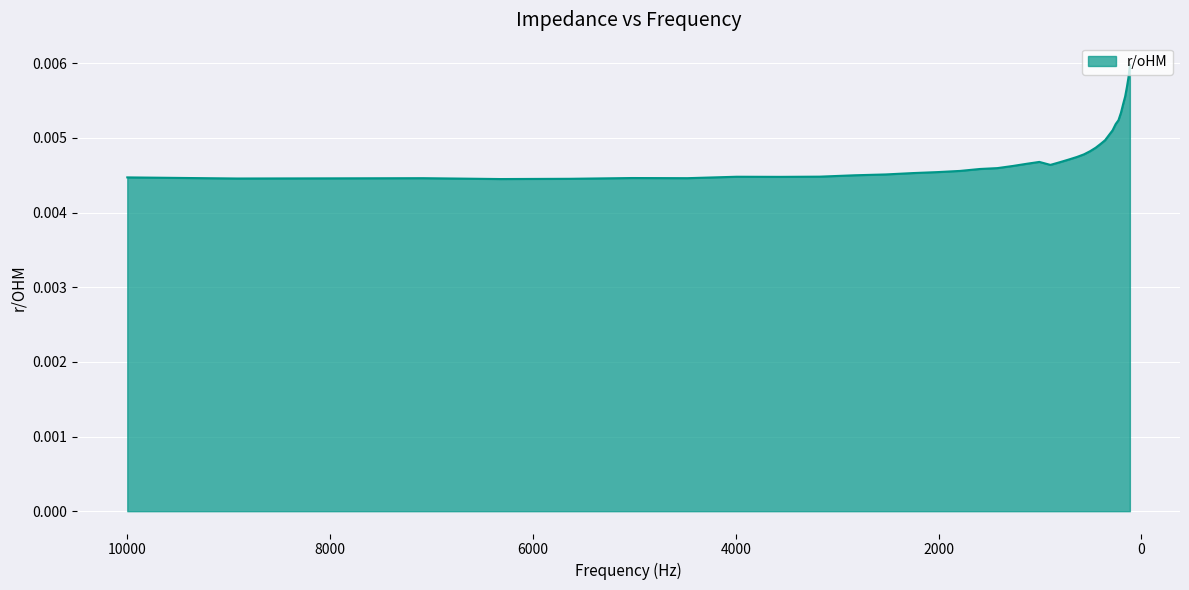

List the labels in order of value, largest first.

113.6, 127.42, 142.92, 160.31, 179.82, 201.69, 226.23, 253.75, 284.63, 319.26, 358.1, 401.66, 450.53, 505.34, 566.82, 635.78, 713.14, 1006.4, 799.9, 1128.8, 897.21, 1266.1, 1420.2, 1593.0, 1786.8, 2004.2, 2248.0, 2521.5, 2828.2, 3172.3, 3991.2, 3558.3, 10000.0, 5021.4, 4476.8, 7086.2, 7948.3, 8915.3, 5632.3, 6317.6